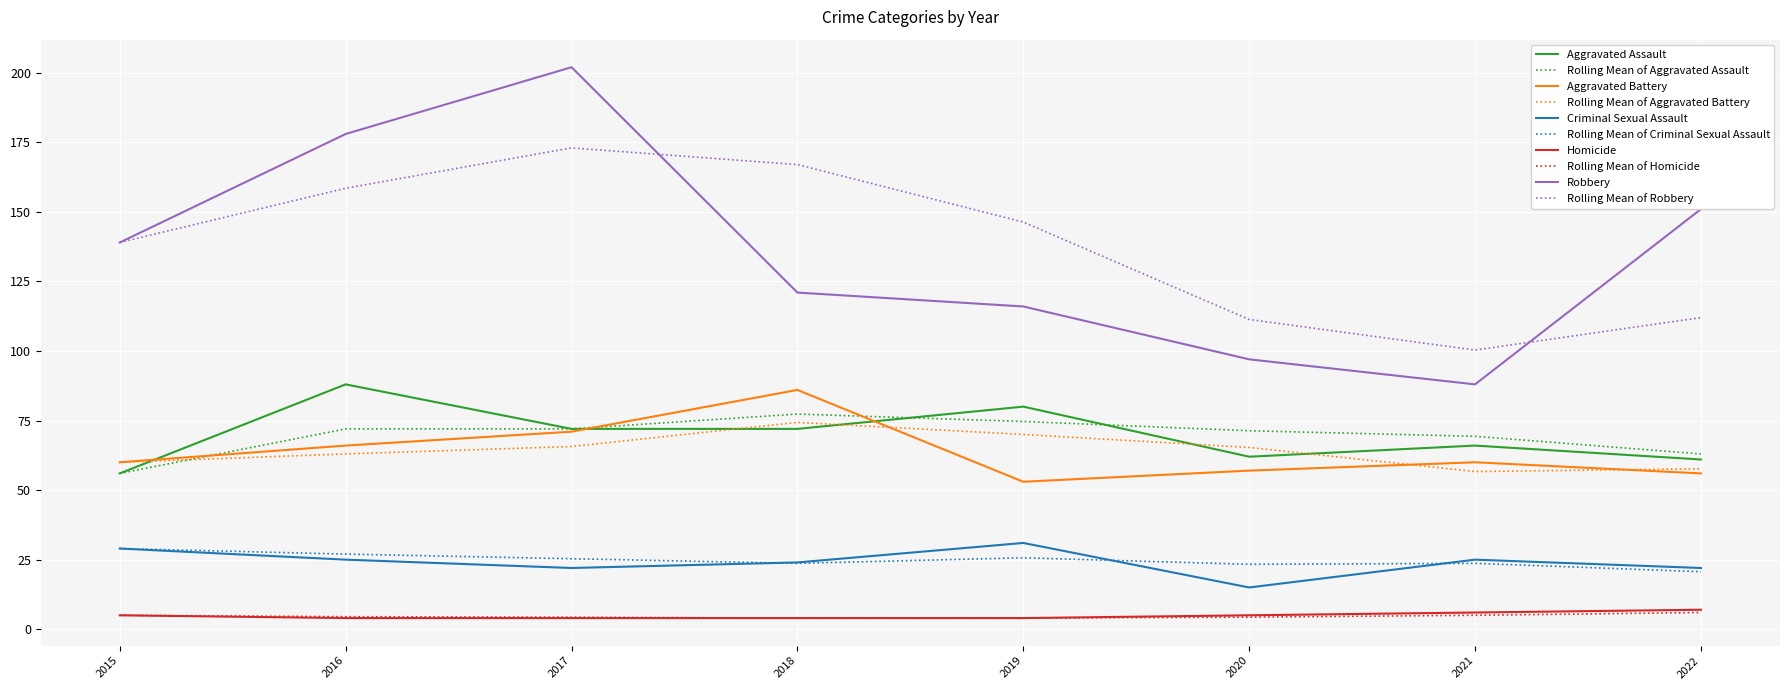

At which category is the sum across all series the highest?

2017